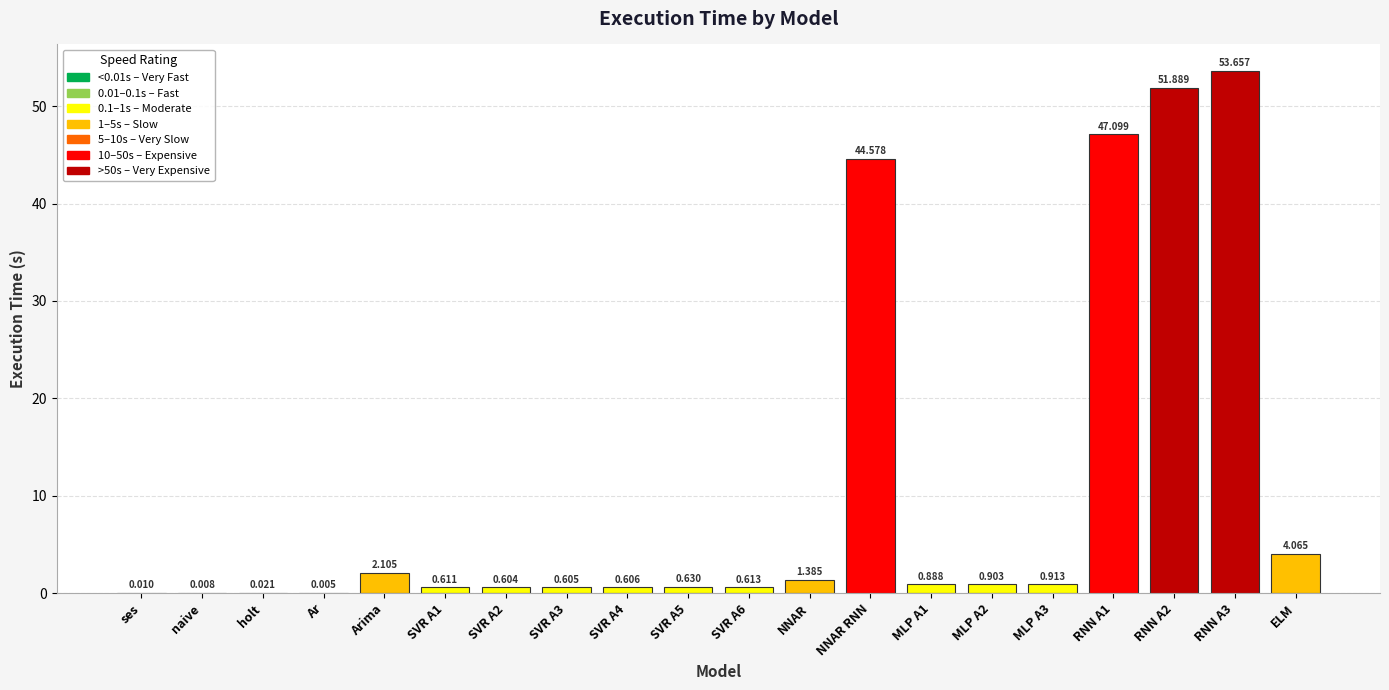

Between SVR A5 and SVR A6, which is larger?

SVR A5